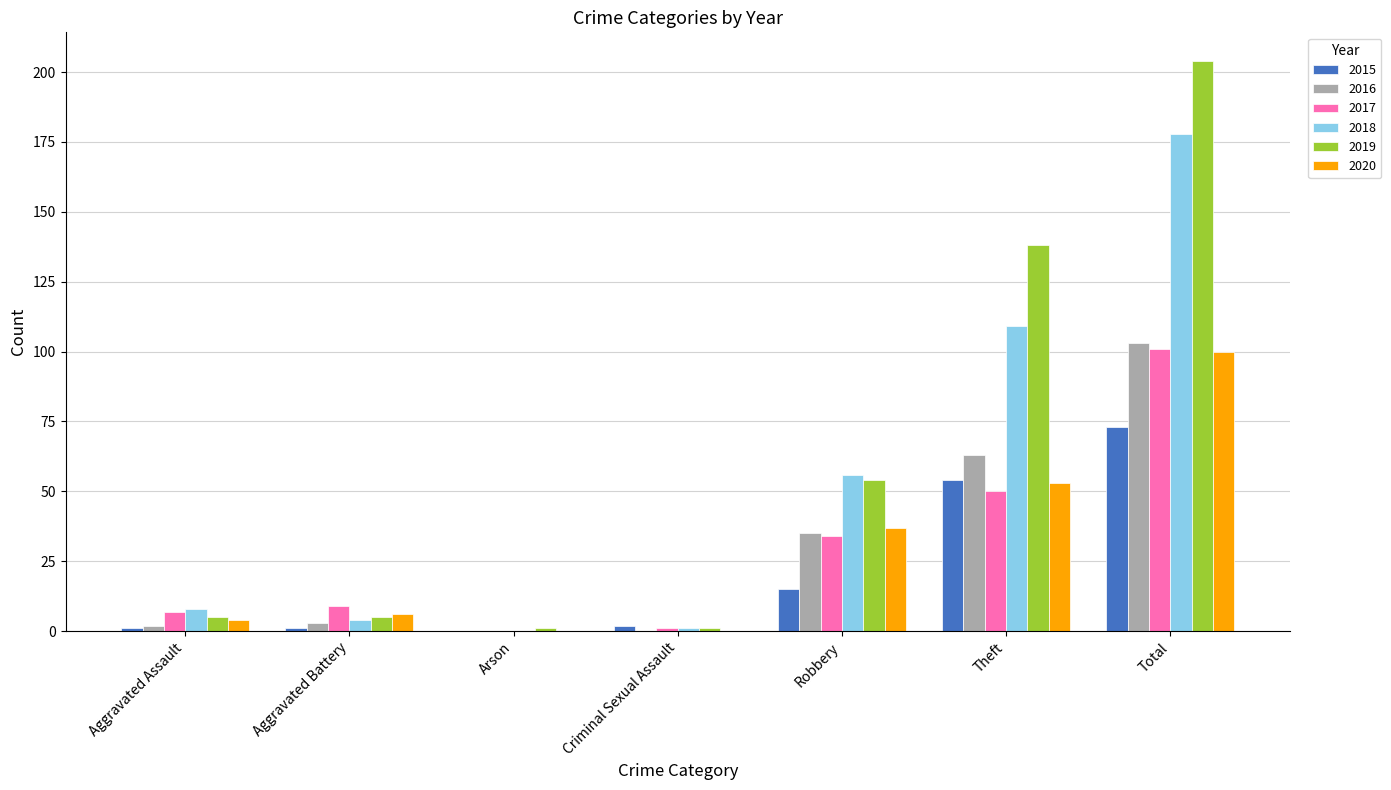

Which label corresponds to the largest value in the chart?

Total